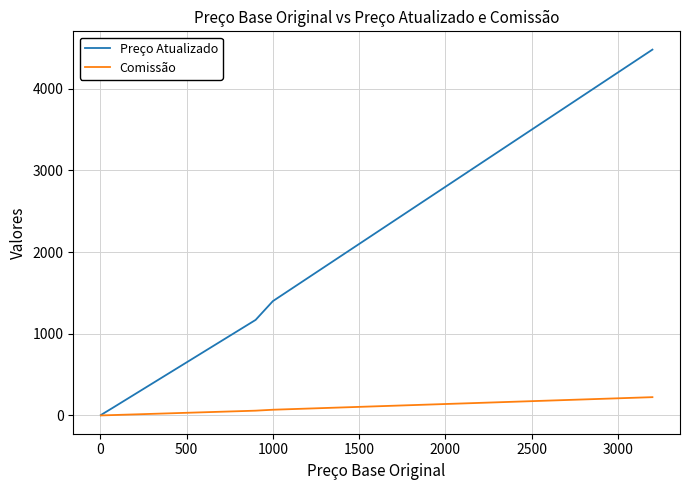

What is the maximum value shown in the chart?

4480.0